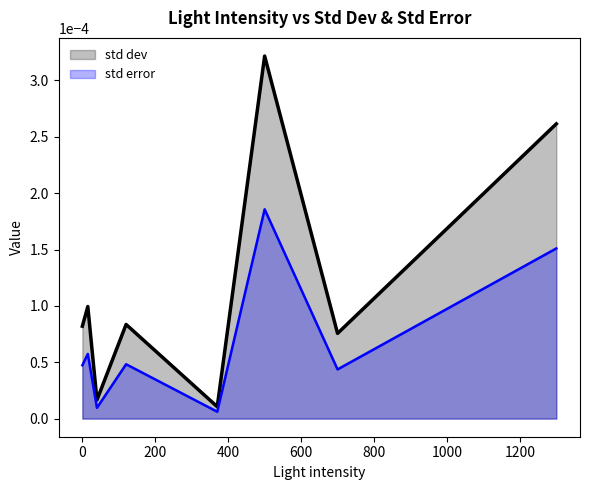

Which series has the largest total across all categories?

std dev